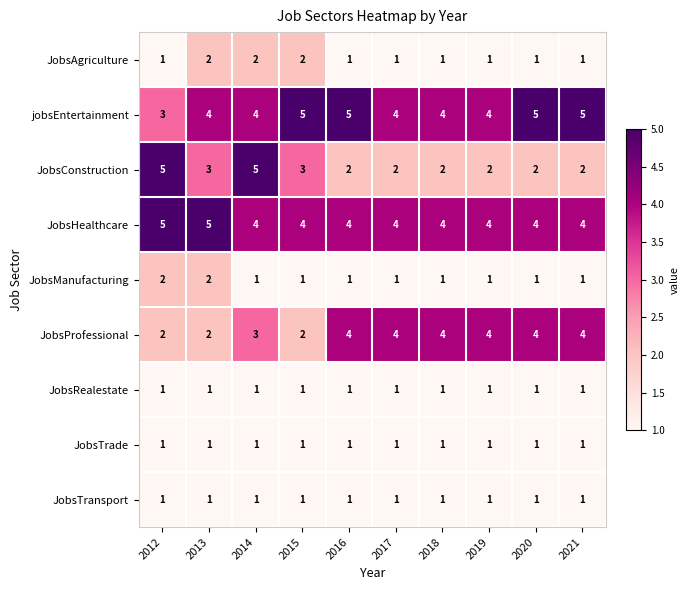

At how many categories does at least one series exceed 3?

10